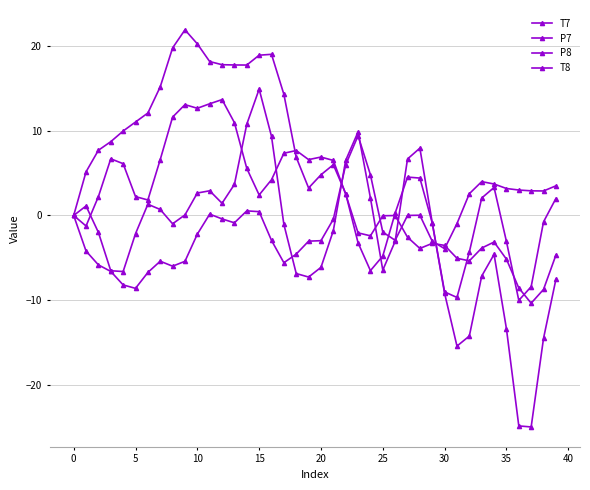

List the series in order of their overall mean, lowest first.

P8, T8, P7, T7